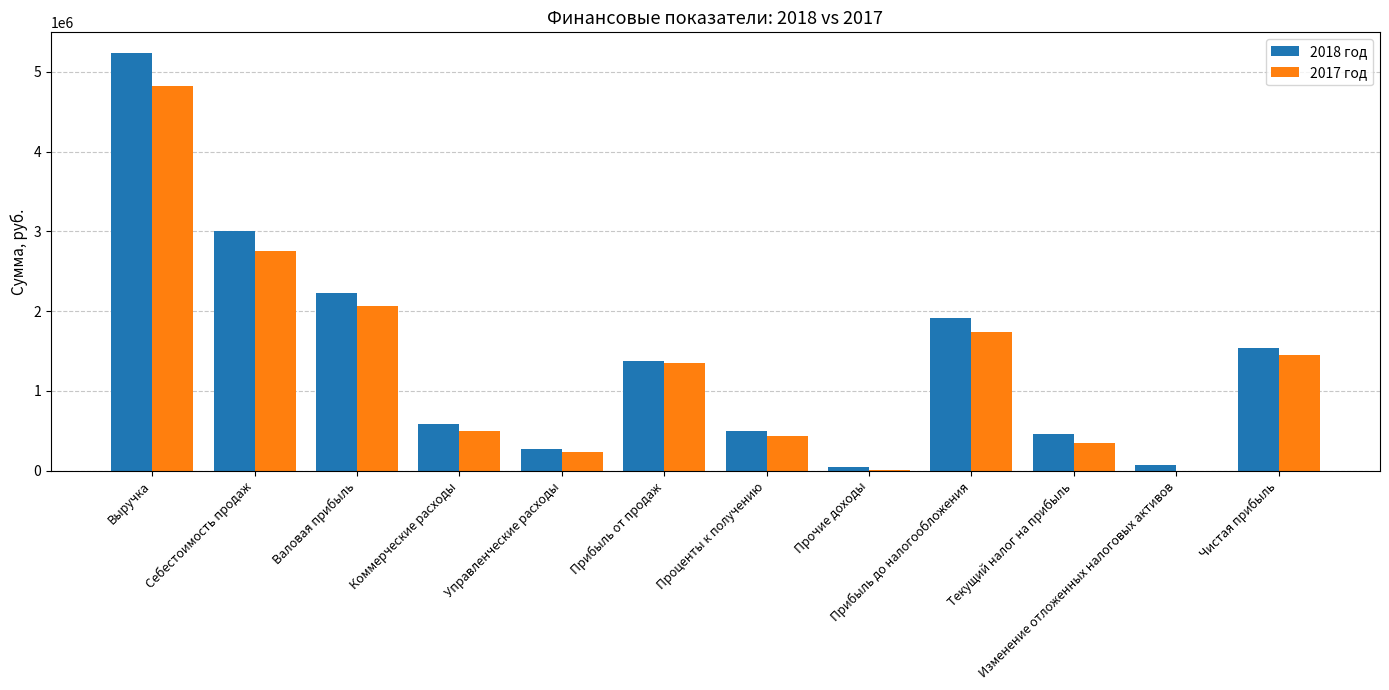

Are the bars horizontal?

No